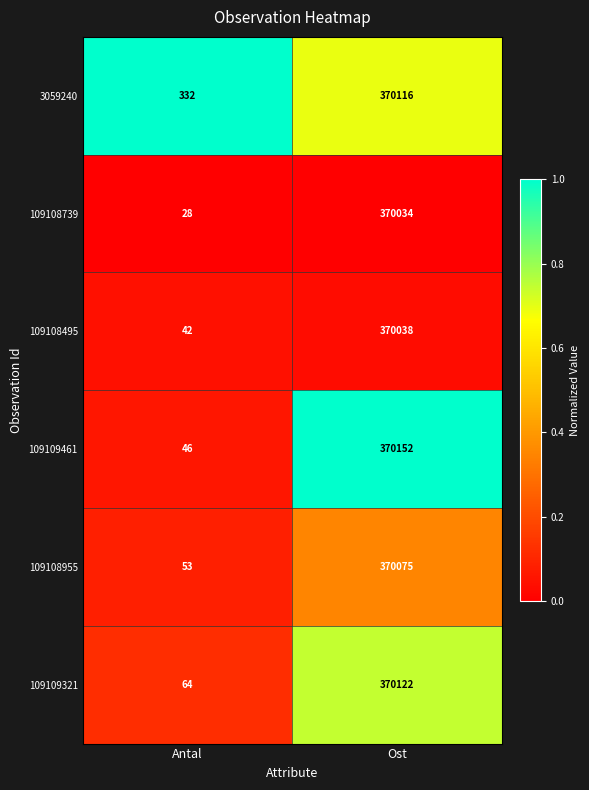

What is the difference between the maximum and minimum values in the 3059240 series?

369784